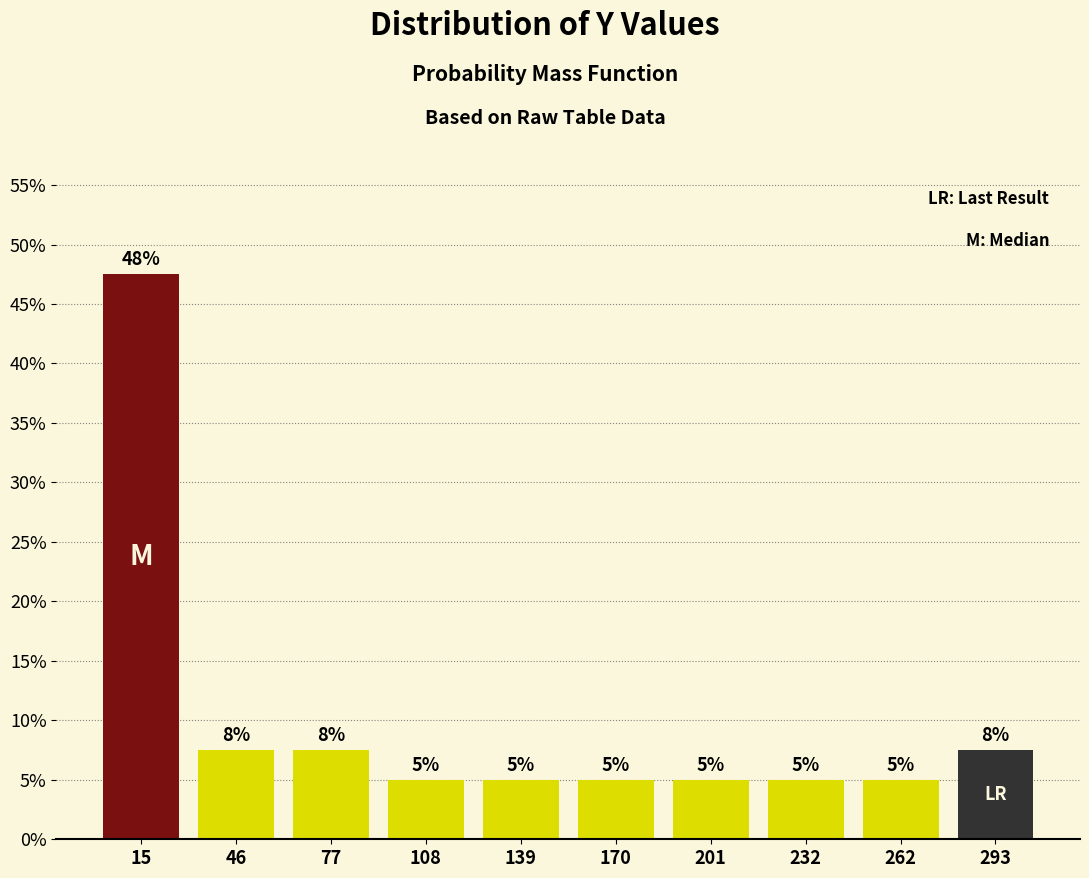

Over which range of the x-axis is the bar tallest?

0 to 30